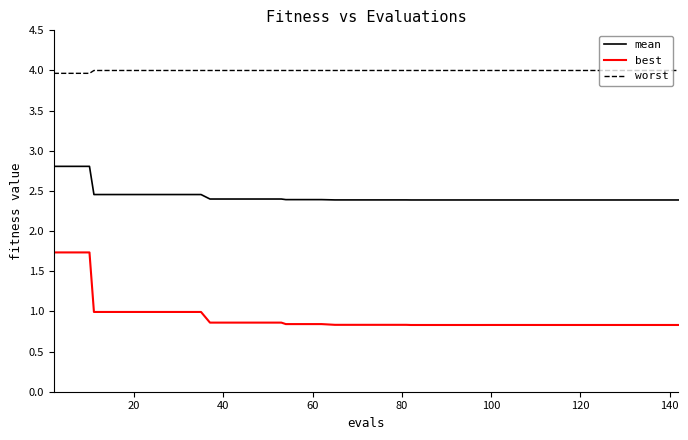

True or false: mean and worst intersect in this chart.

False